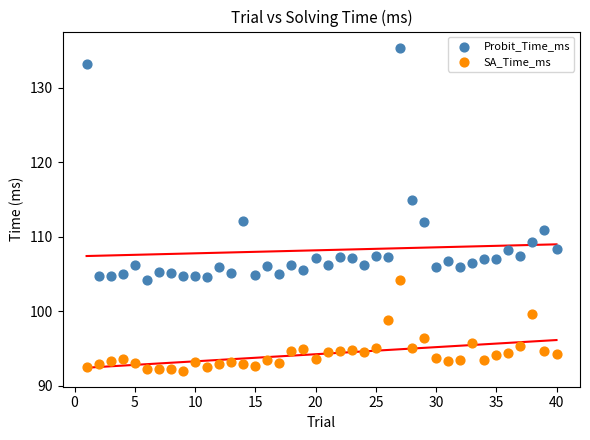

Which series contains the lowest Y value?

SA_Time_ms